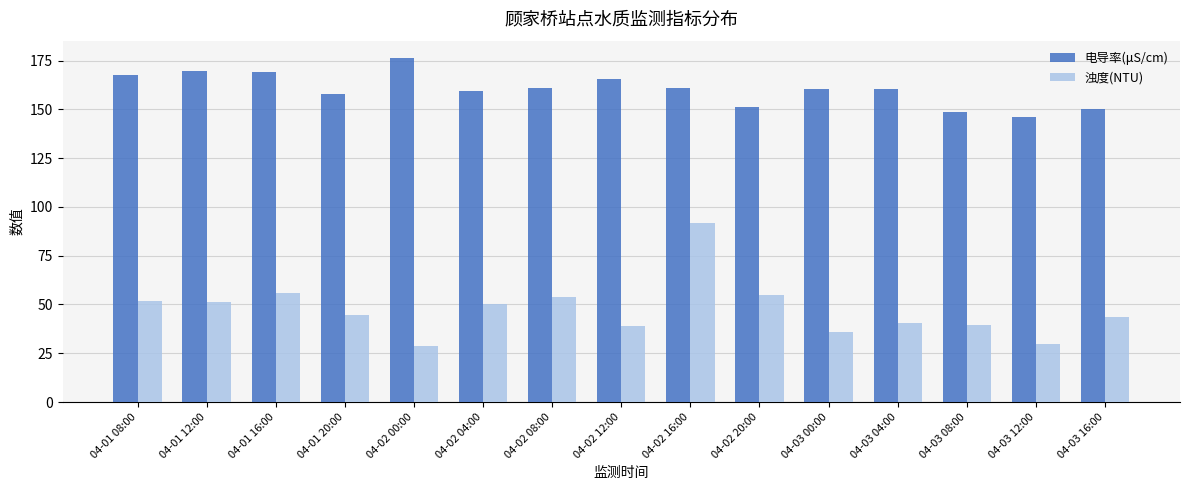

Which series has the largest range (max minus min)?

浊度(NTU)